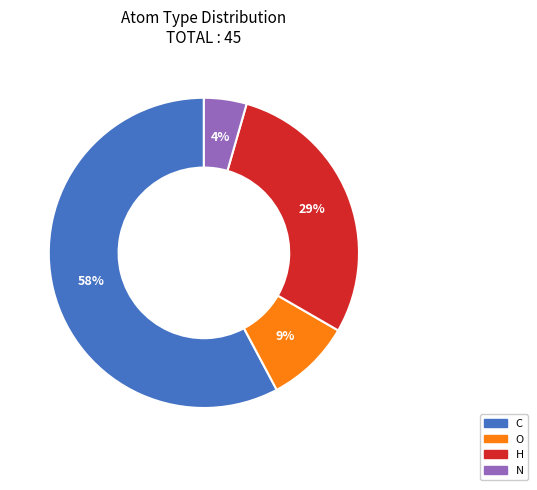

Combined, do N and O account for over 50%?

No